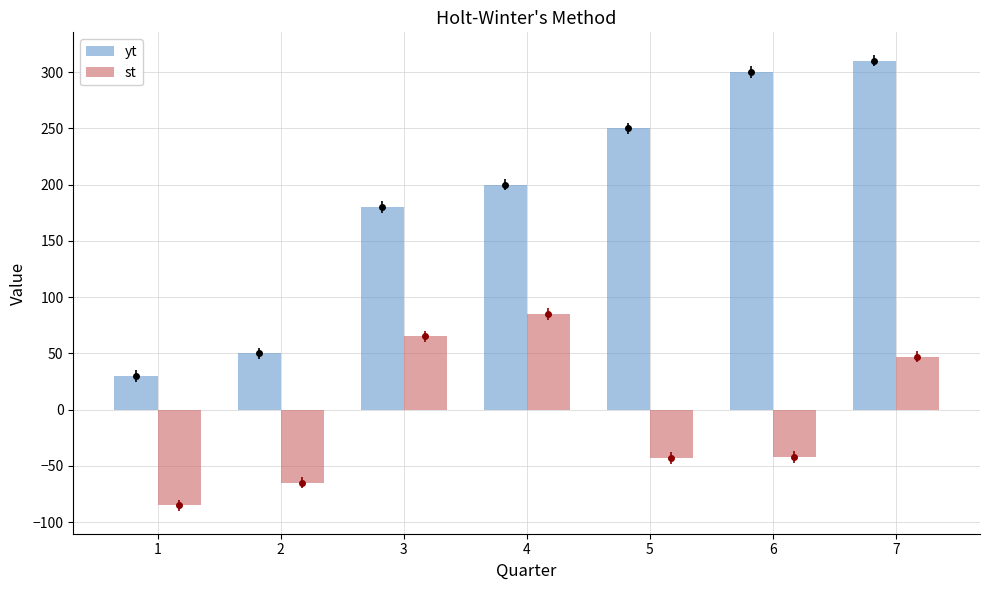

List the labels in order of yt value, smallest first.

1, 2, 3, 4, 5, 6, 7